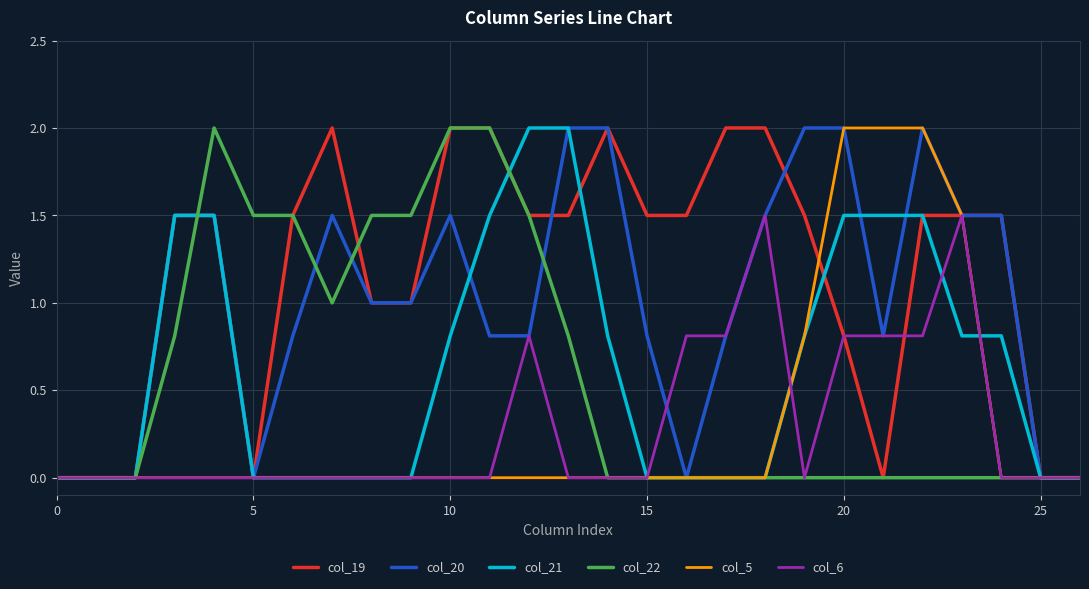

What is the highest value of the col_21 series?

2.0